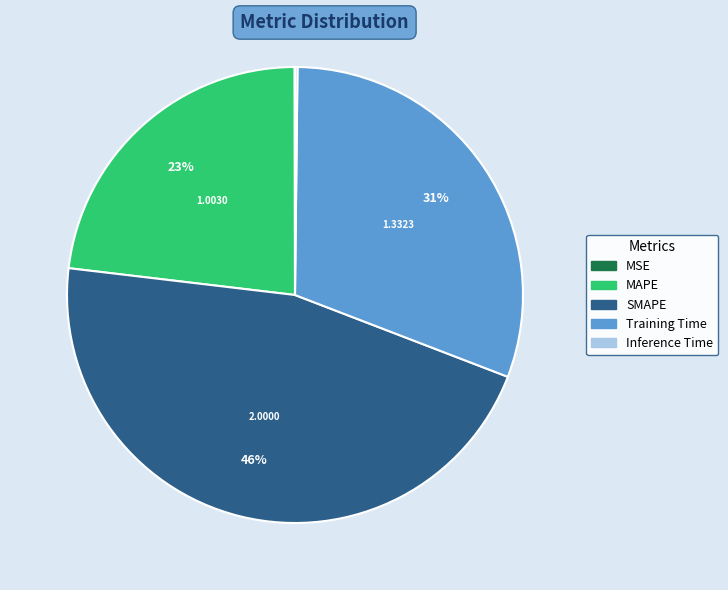

Is there a majority slice in this chart?

No